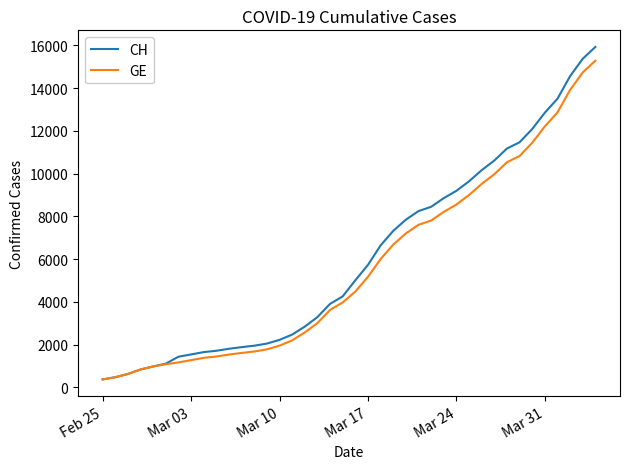

What is the maximum value shown in the chart?

15926